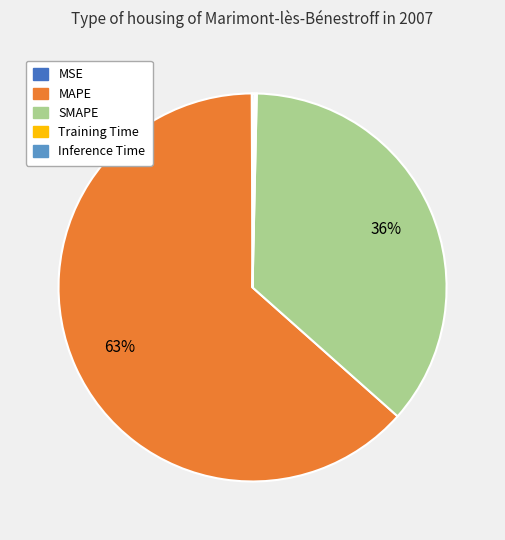

What is the largest slice in the pie chart?

MAPE